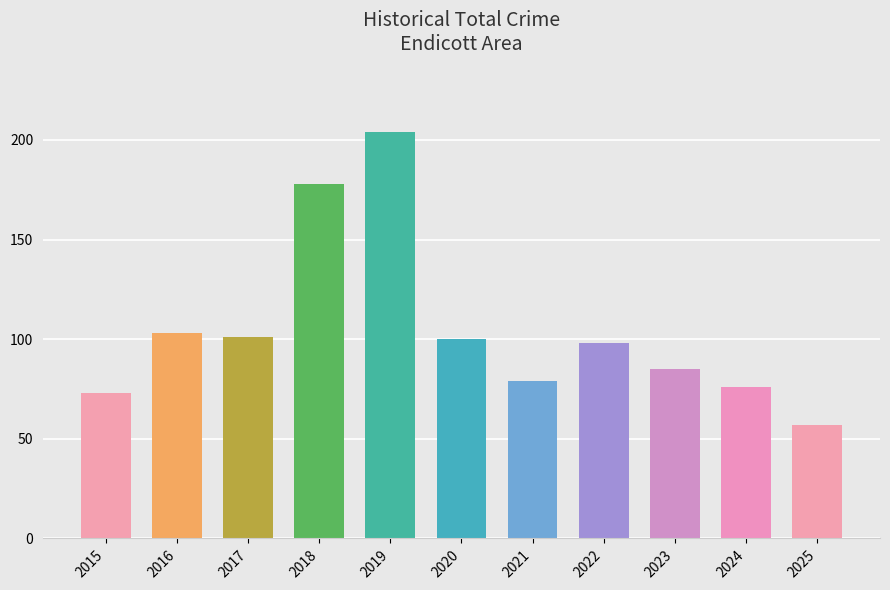

Does the chart contain any negative values?

No